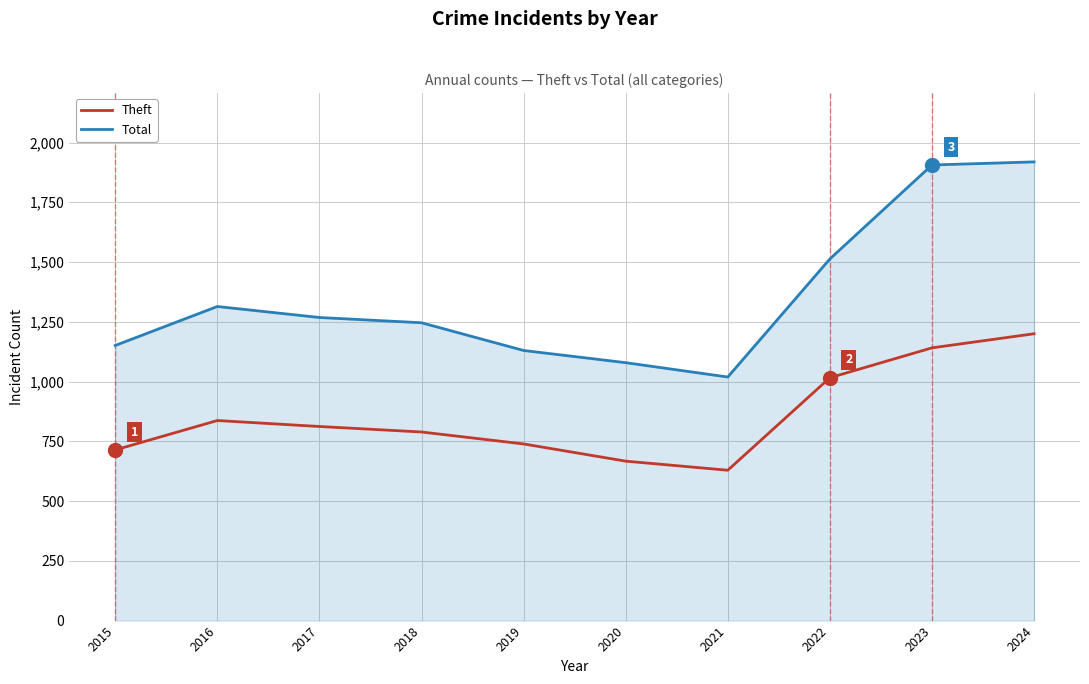

Reading left to right, extract all data points from this chart.

Theft: 2015=714	2016=837	2017=812	2018=789	2019=739	2020=667	2021=629	2022=1016	2023=1141	2024=1200
Total: 2015=1151	2016=1314	2017=1268	2018=1246	2019=1130	2020=1079	2021=1019	2022=1513	2023=1906	2024=1919